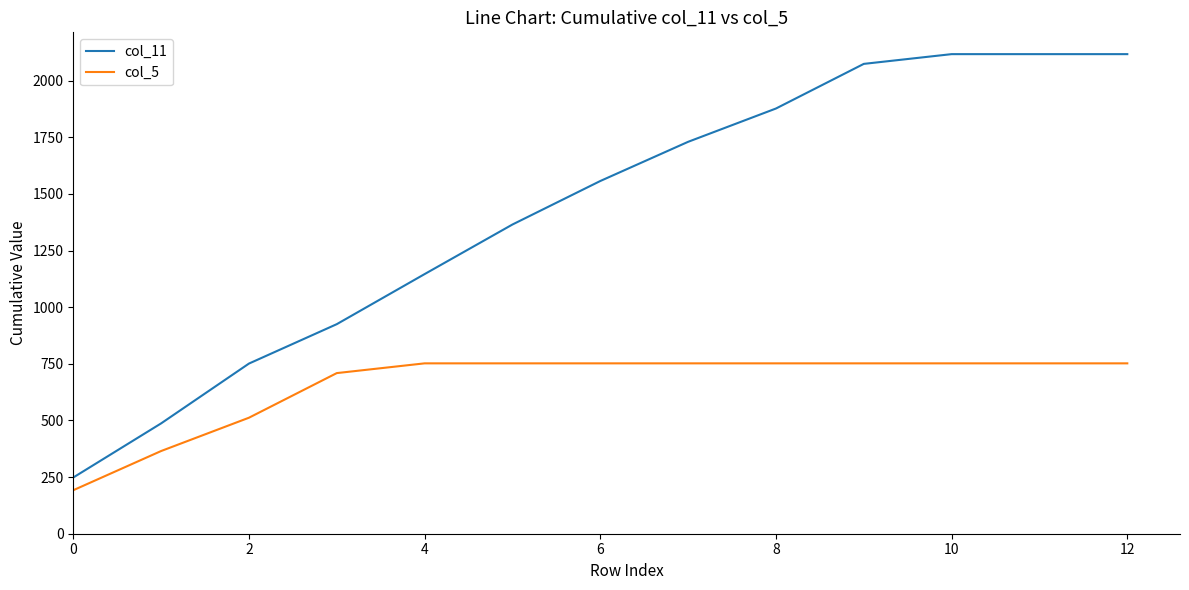

Rank the series by their maximum value, from lowest to highest.

col_5, col_11